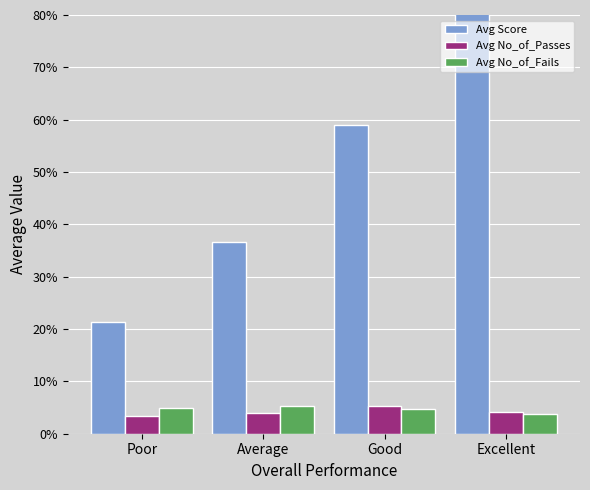

How many groups of bars are there?

4